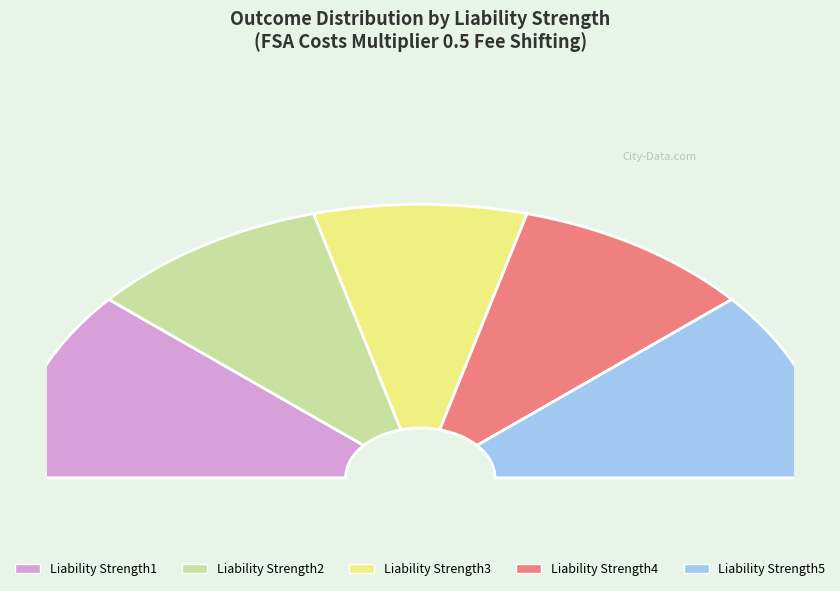

To the nearest percent, what percentage of the pie is Liability Strength4?

19%